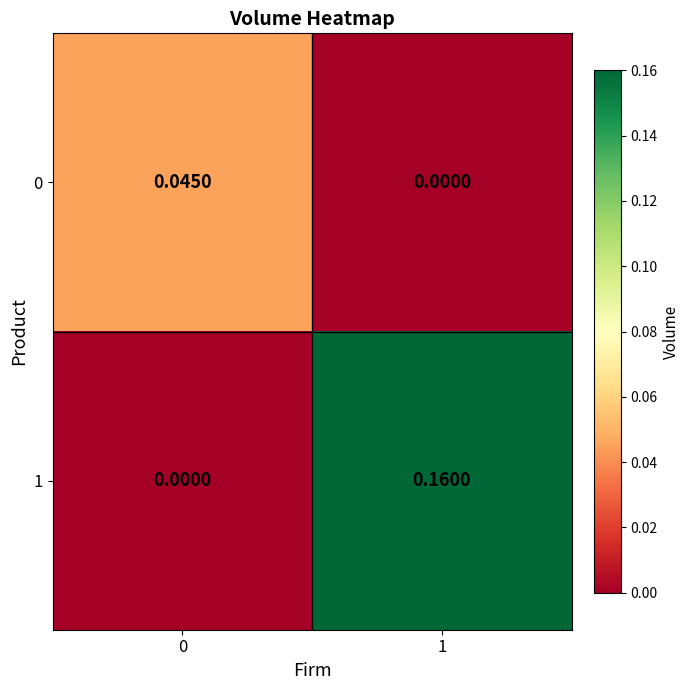

Reading left to right, extract all data points from this chart.

0: 0=0.0	1=0.0
1: 0=0.0	1=0.2